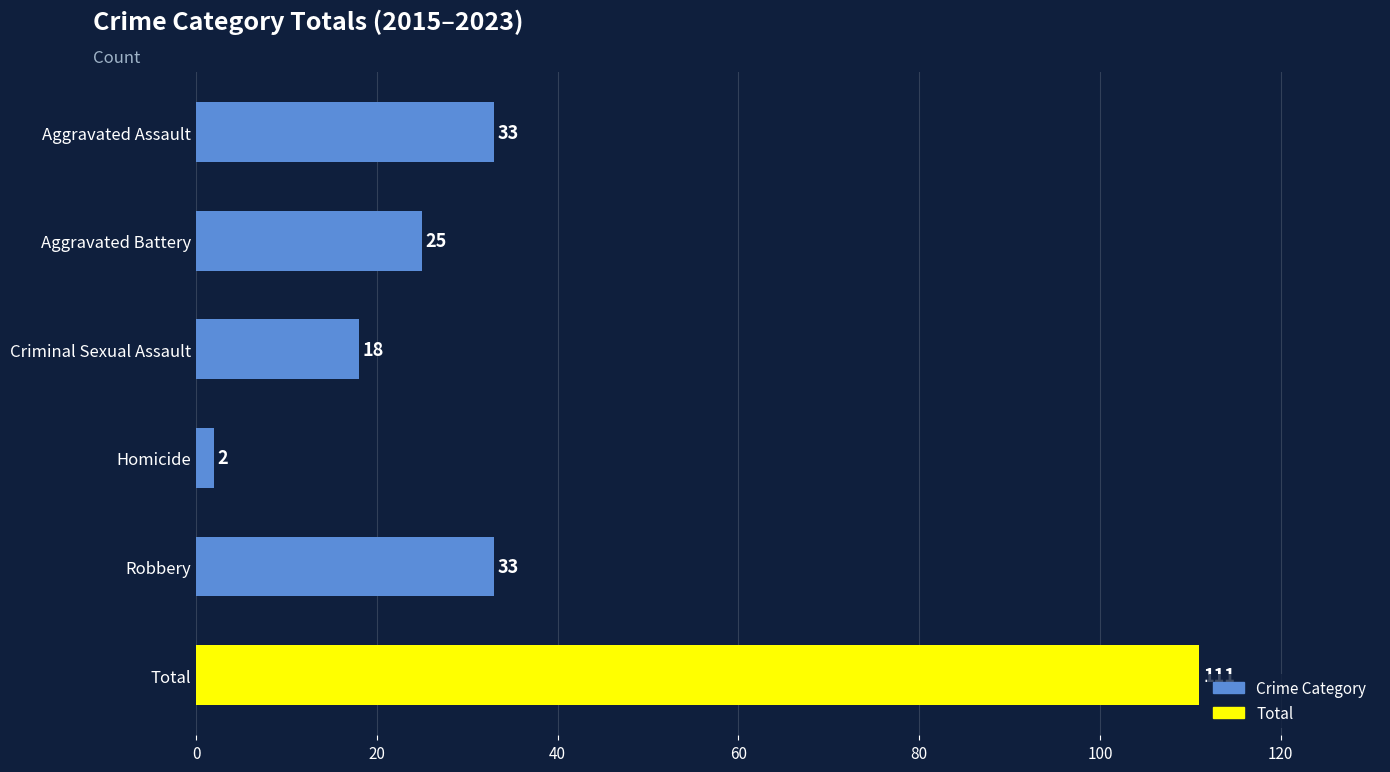

True or false: the data shows 2 at Homicide.

True